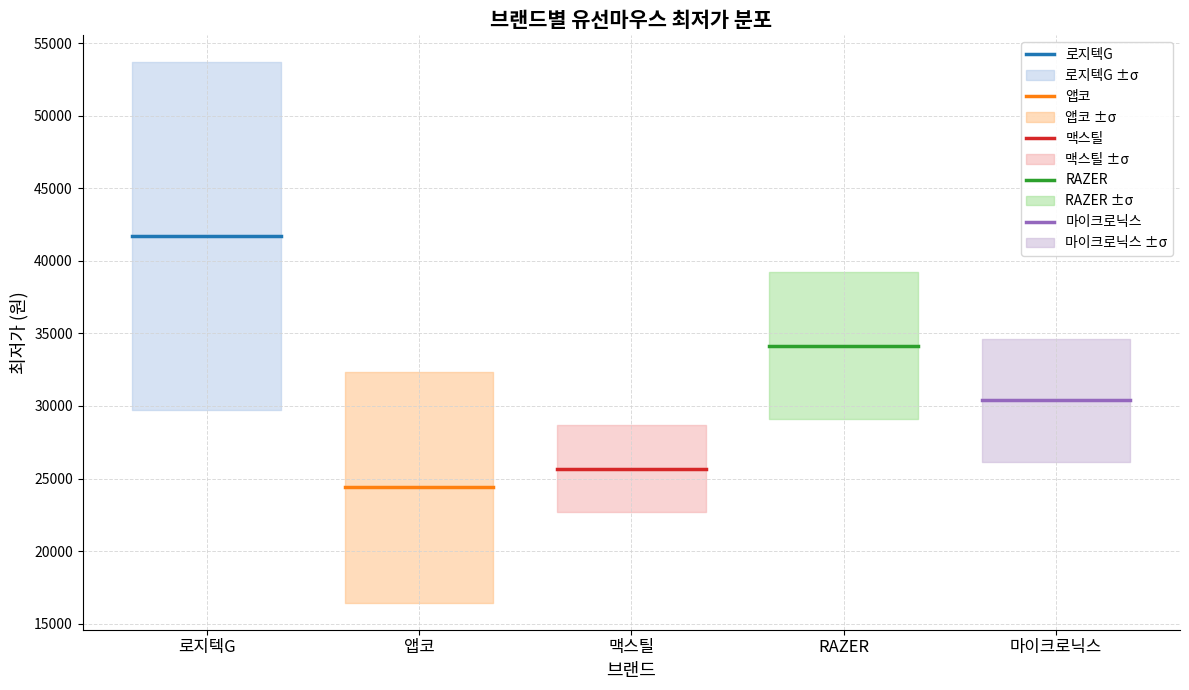

What is the label of the 2nd point from the left?

앱코